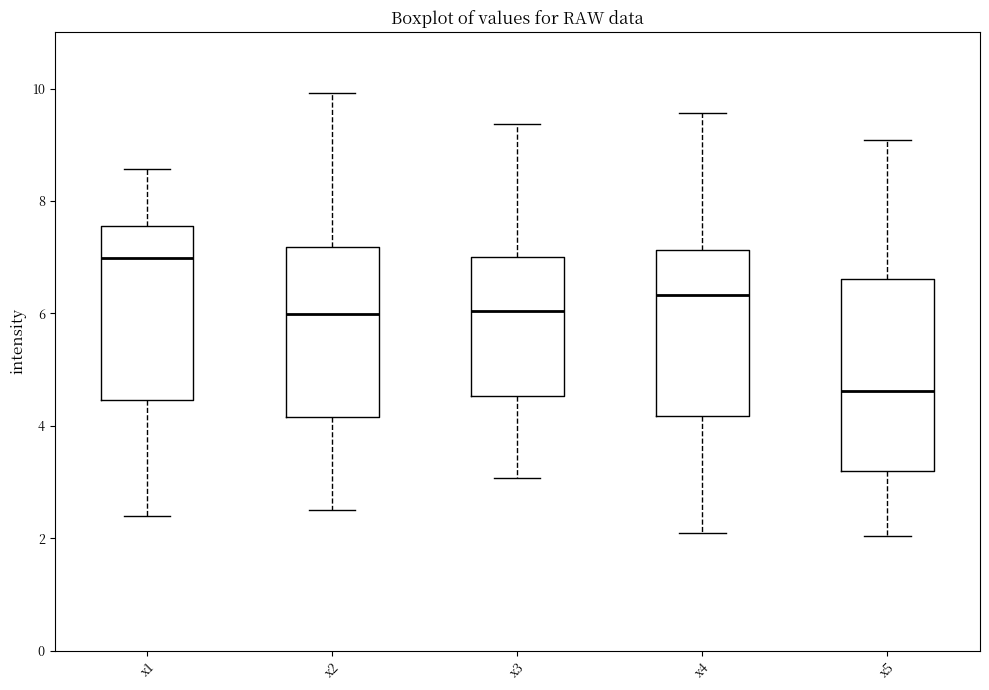

Which box is the tallest, from its lower edge to its upper edge?

x5